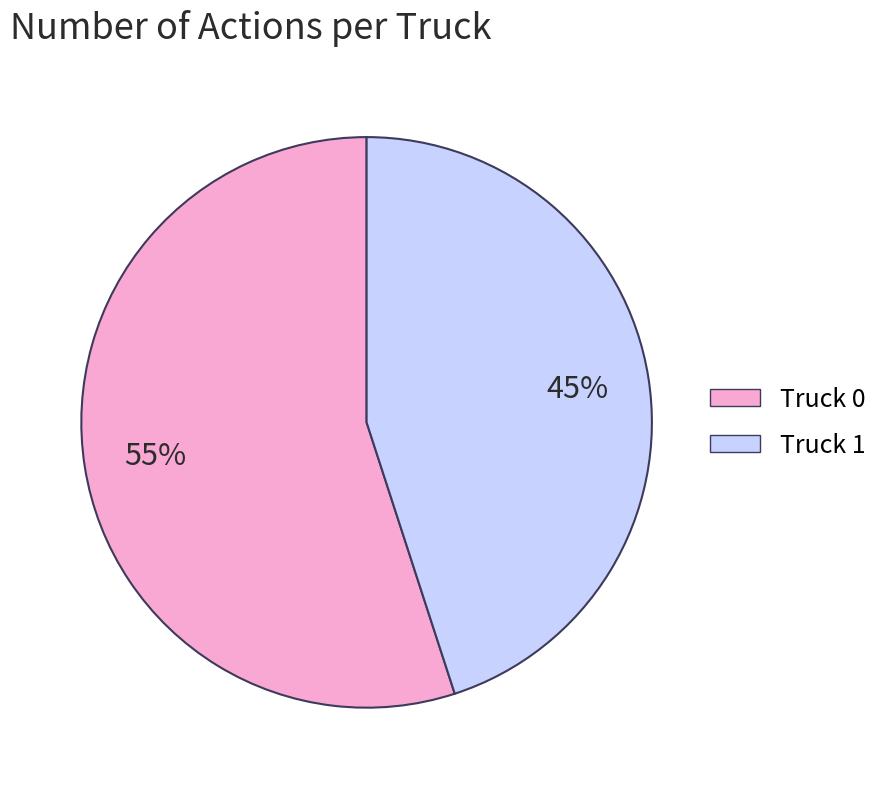

Combined, do Truck 0 and Truck 1 account for over 50%?

Yes